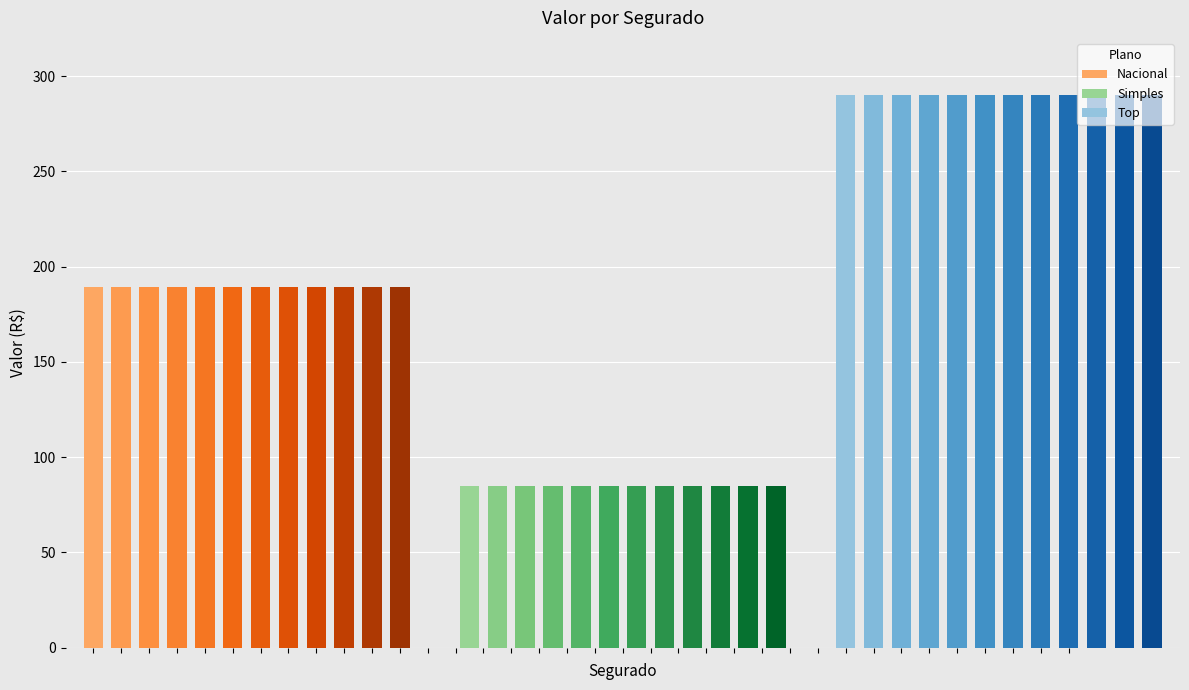

Reading right to left, transcribe all the data shown in this chart.

Nacional: 189.5	189.5	189.5	189.5	189.5	189.5	189.5	189.5	189.5	189.5	189.5	189.5
Simples: 85.0	85.0	85.0	85.0	85.0	85.0	85.0	85.0	85.0	85.0	85.0	85.0
Top: 290.0	290.0	290.0	290.0	290.0	290.0	290.0	290.0	290.0	290.0	290.0	290.0